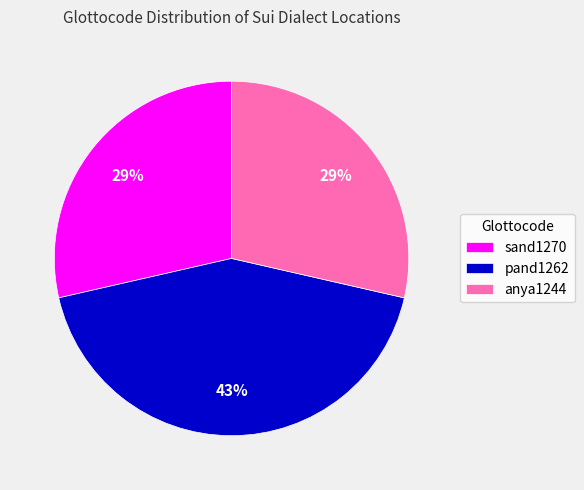

To the nearest percent, what is the difference between the largest and smallest slice percentages?

14%